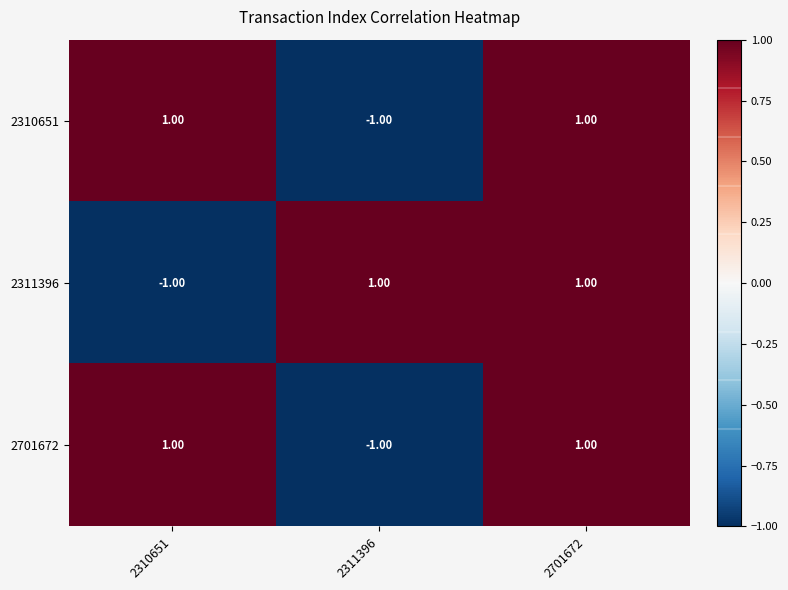

At which category is the sum across all series the highest?

2701672